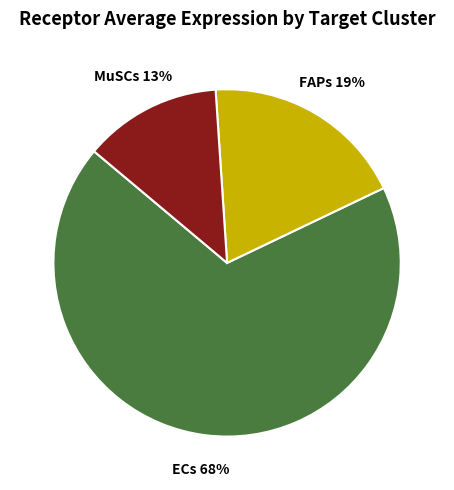

The MuSCs slice represents 13% of the pie. True or false?

True